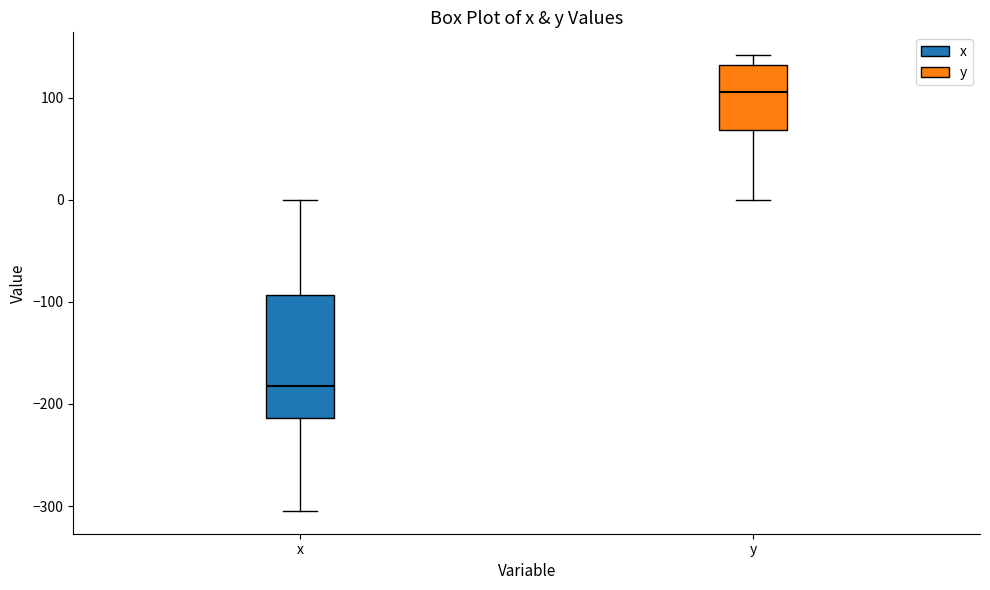

Reading left to right, read every box against the y-axis: the position of its median line, the range the box covers, and the ends of its whiskers. The values are not printed on the chart, so give them approximately, as read against the axis.

x: median -180, box -210 to -90, whiskers -300 to 0
y: median 110, box 70 to 130, whiskers 0 to 140